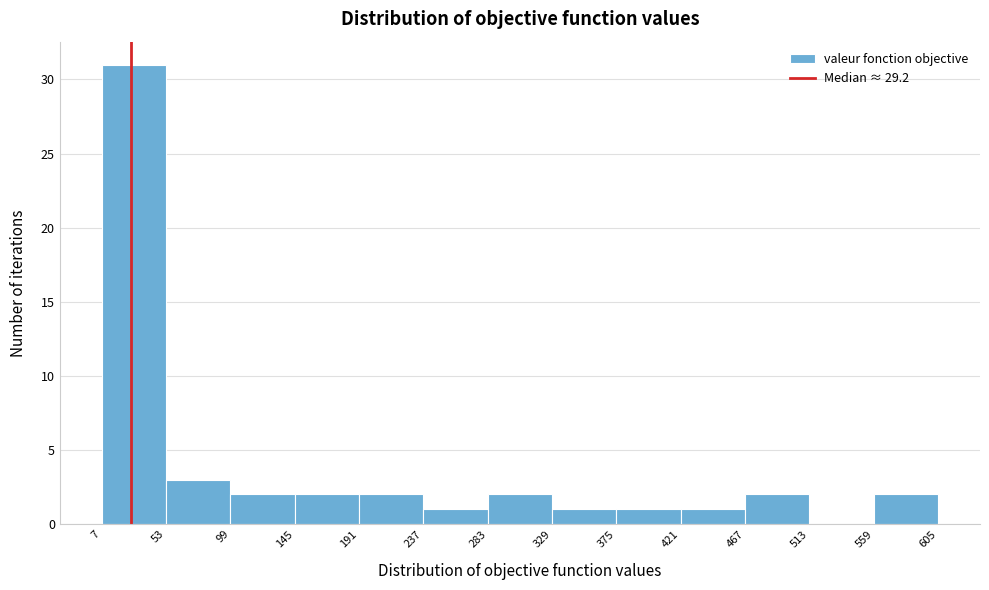

Over which range of the x-axis is the bar tallest?

7 to 53